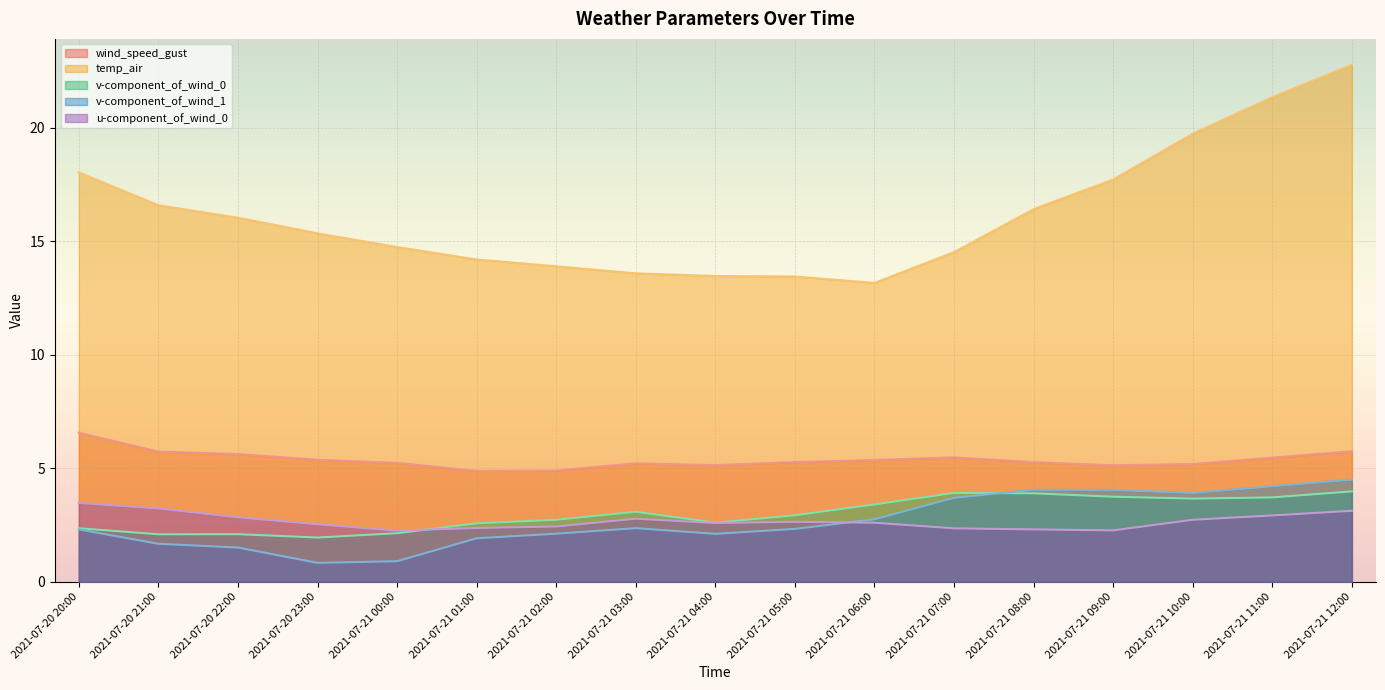

At how many categories does at least one series exceed 1?

17